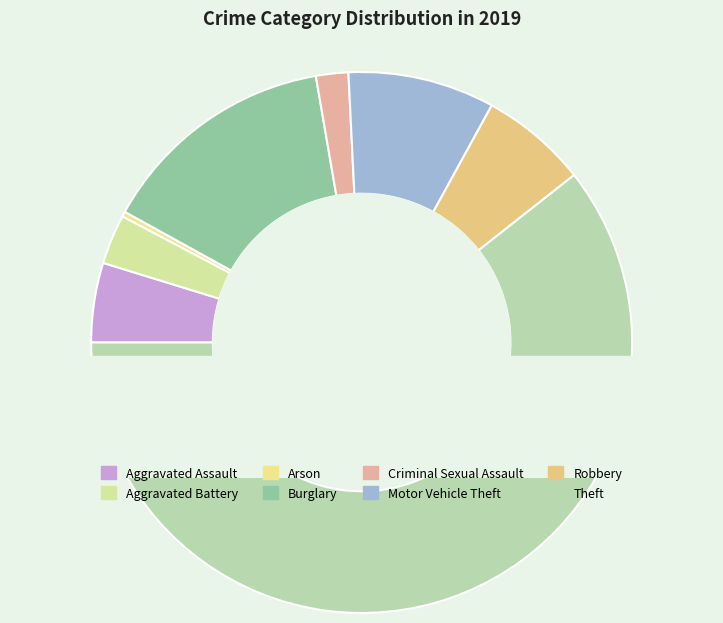

What percentage is the Burglary slice, to the nearest percent?

14%